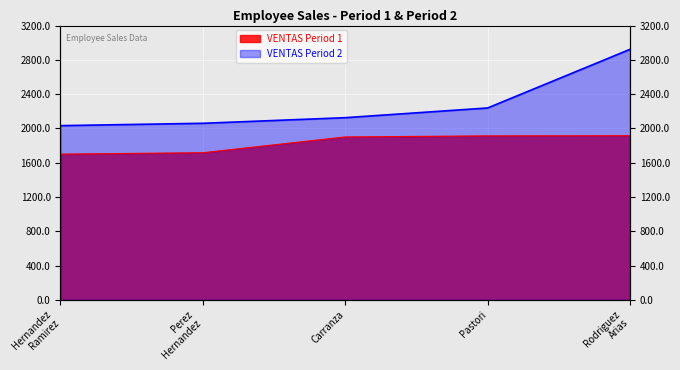

Which series has the largest total across all categories?

VENTAS Period 2